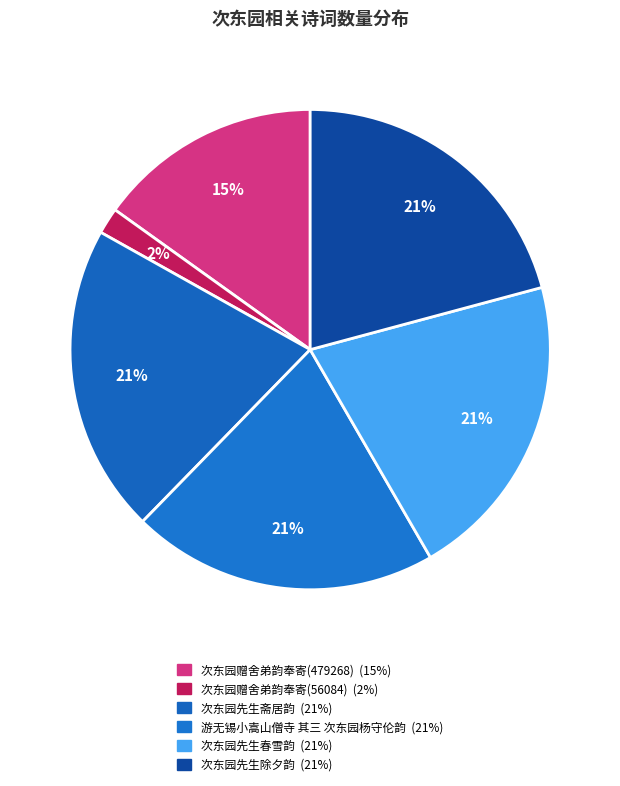

What percentage is the 次东园赠舍弟韵奉寄(479268) slice, to the nearest percent?

15%